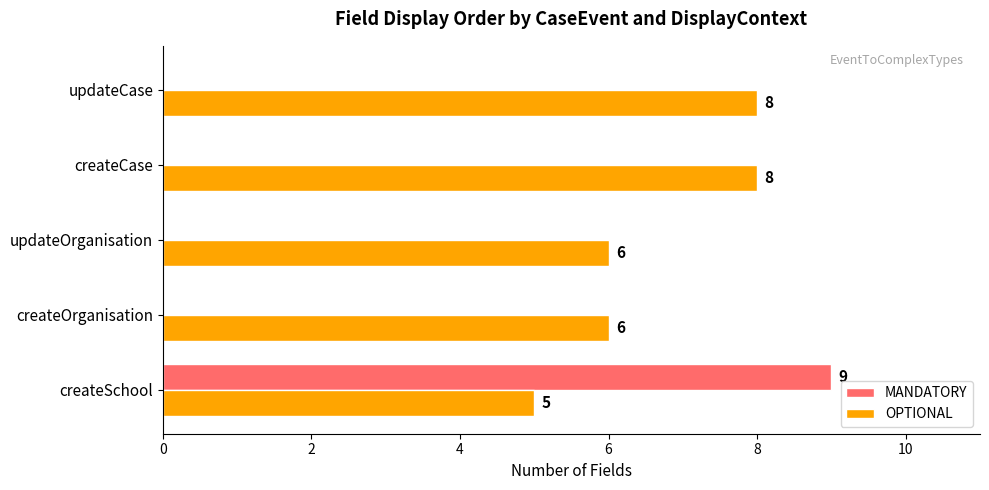

What are all the series names shown in the legend?

MANDATORY, OPTIONAL